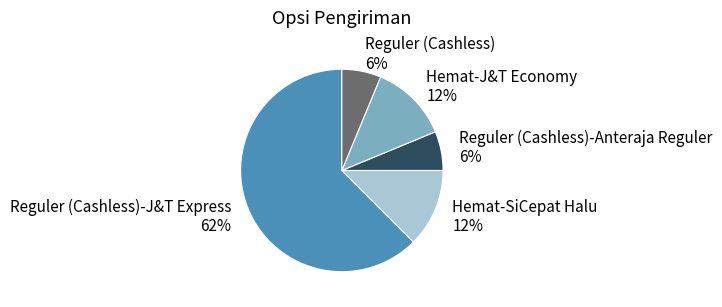

Between Reguler (Cashless)-J&T Express and Hemat-SiCepat Halu, which is larger?

Reguler (Cashless)-J&T Express